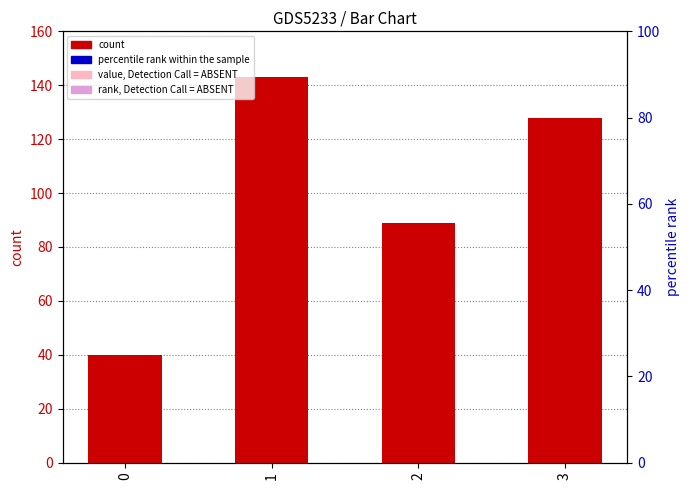

What is the difference between the second highest and second lowest values?

39